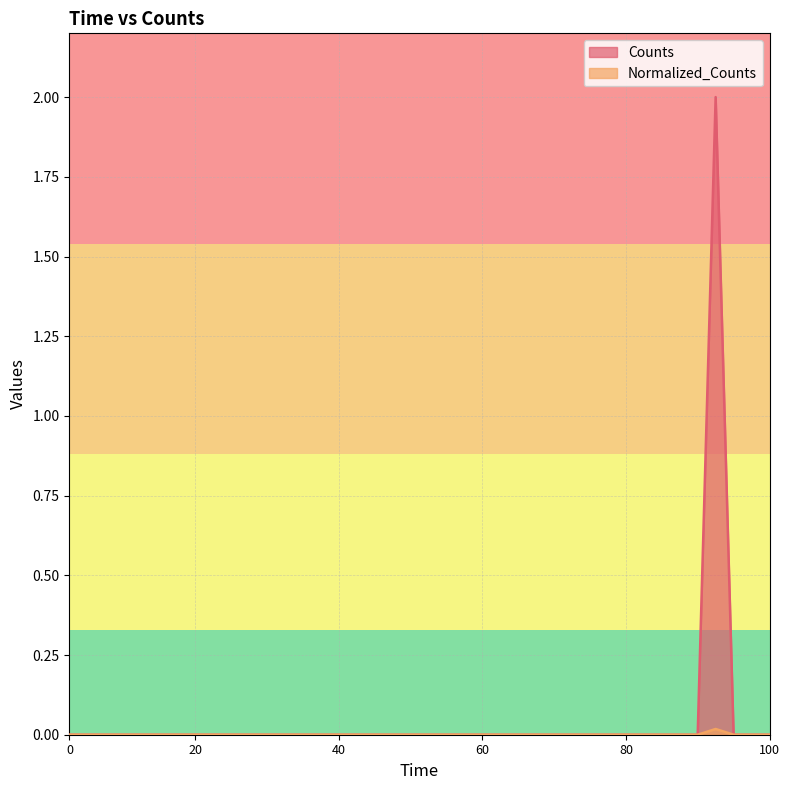

True or false: Normalized_Counts and Counts cross at least once.

False